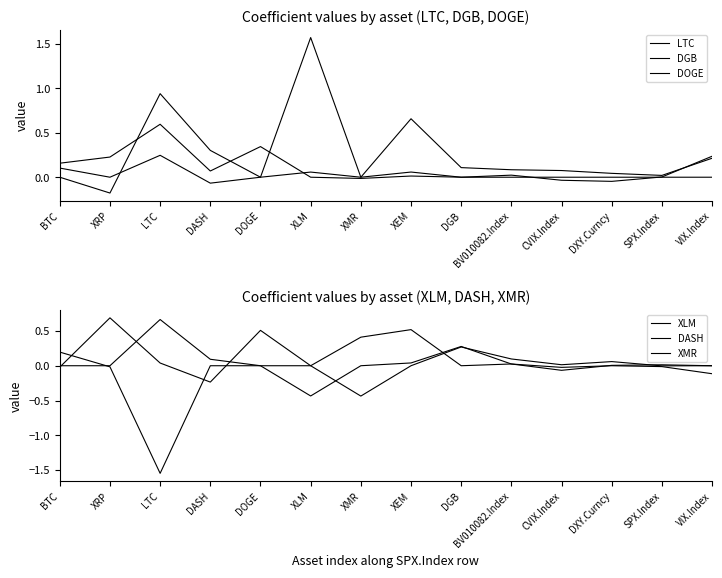

What are all the series names shown in the legend?

LTC, DGB, DOGE, XLM, DASH, XMR